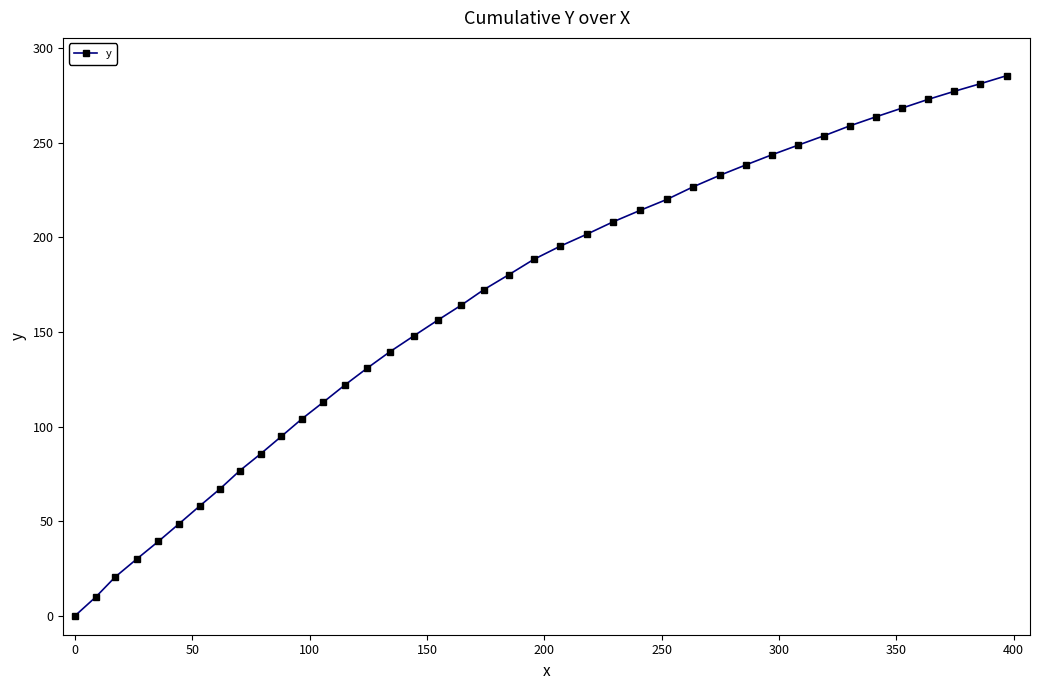

How many lines are shown in the chart?

1